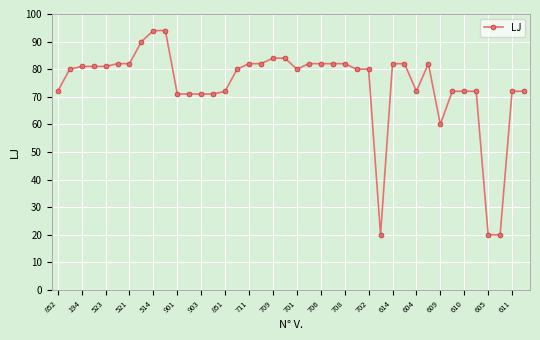

True or false: the data has more than 0 interior local peaks.

True